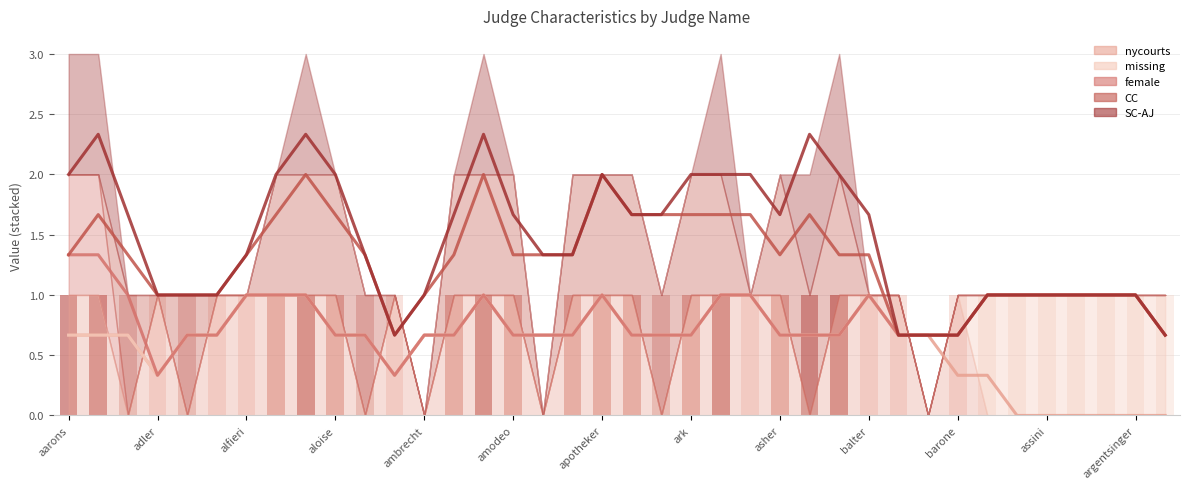

Reading left to right, list all the values displayed in this chart.

nycourts (rolling mean): 0.7	0.7	0.7	0.3	0.7	0.7	1.0	1.0	1.0	0.7	0.7	0.3	0.7	0.7	1.0	0.7	0.7	0.7	1.0	0.7	0.7	0.7	1.0	1.0	0.7	0.7	0.7	1.0	0.7	0.7	0.3	0.3	0.0	0.0	0.0	0.0	0.0	0.0
missing (rolling mean): 0.7	0.7	0.7	0.3	0.7	0.7	1.0	1.0	1.0	0.7	0.7	0.3	0.7	0.7	1.0	0.7	0.7	0.7	1.0	0.7	0.7	0.7	1.0	1.0	0.7	0.7	0.7	1.0	0.7	0.7	0.7	1.0	1.0	1.0	1.0	1.0	1.0	0.7
female (rolling mean): 1.3	1.3	1.0	0.3	0.7	0.7	1.0	1.0	1.0	0.7	0.7	0.3	0.7	0.7	1.0	0.7	0.7	0.7	1.0	0.7	0.7	0.7	1.0	1.0	0.7	0.7	0.7	1.0	0.7	0.7	0.7	1.0	1.0	1.0	1.0	1.0	1.0	0.7
CC (rolling mean): 1.3	1.7	1.3	1.0	1.0	1.0	1.3	1.7	2.0	1.7	1.3	0.7	1.0	1.3	2.0	1.3	1.3	1.3	2.0	1.7	1.7	1.7	1.7	1.7	1.3	1.7	1.3	1.3	0.7	0.7	0.7	1.0	1.0	1.0	1.0	1.0	1.0	0.7
SC-AJ (rolling mean): 2.0	2.3	1.7	1.0	1.0	1.0	1.3	2.0	2.3	2.0	1.3	0.7	1.0	1.7	2.3	1.7	1.3	1.3	2.0	1.7	1.7	2.0	2.0	2.0	1.7	2.3	2.0	1.7	0.7	0.7	0.7	1.0	1.0	1.0	1.0	1.0	1.0	0.7